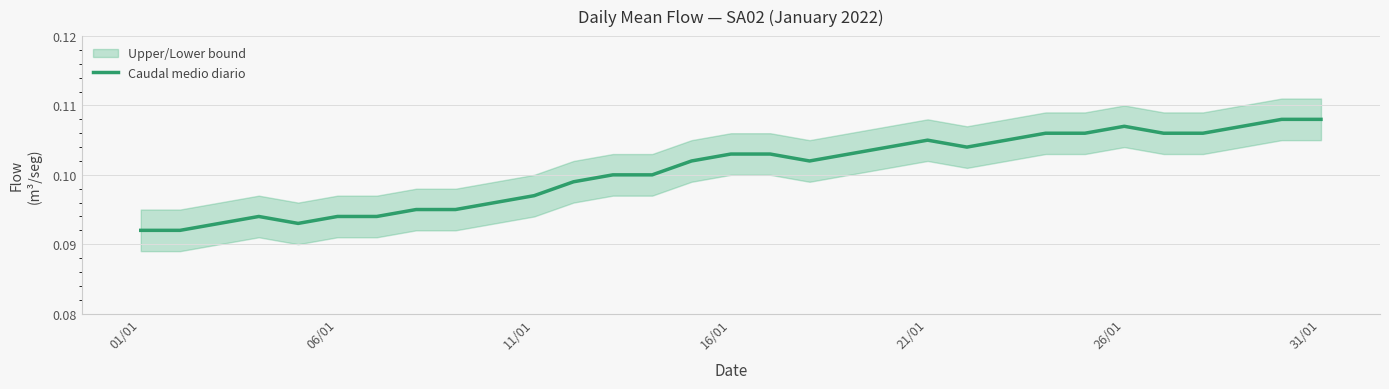

Does the chart have visible grid lines?

Yes